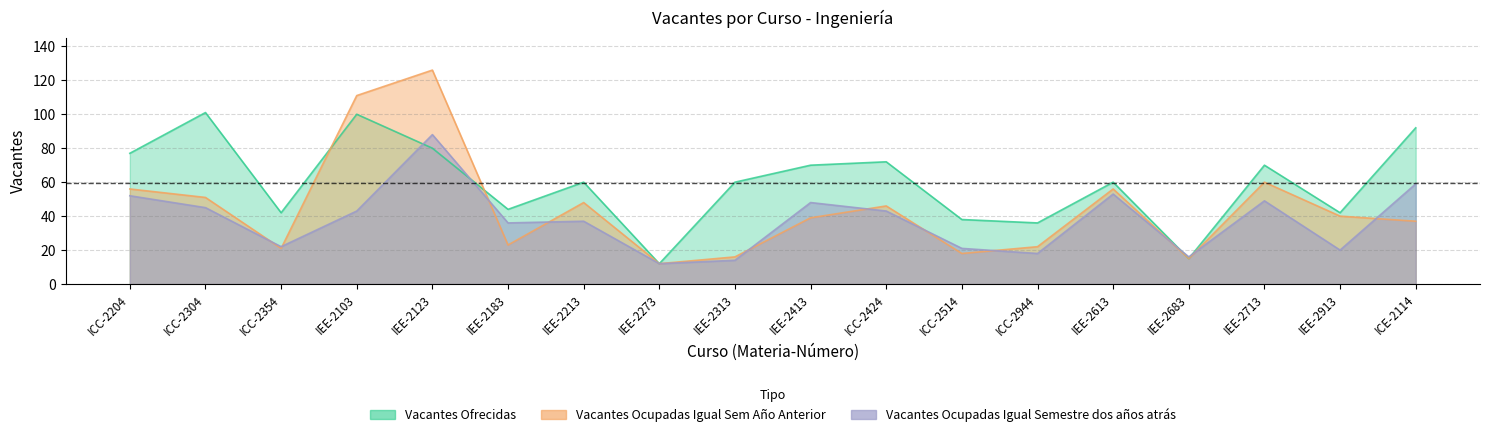

True or false: Vacantes Ocupadas Igual Semestre dos años atrás has more than 0 interior local peaks.

True